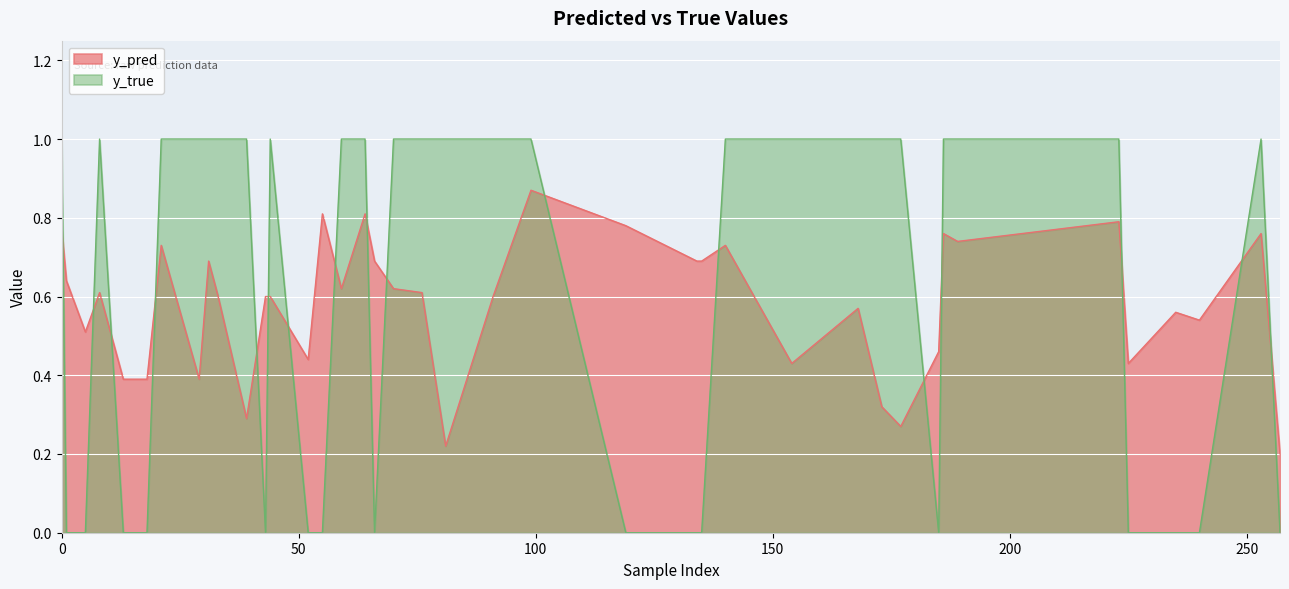

How many lines are shown in the chart?

2